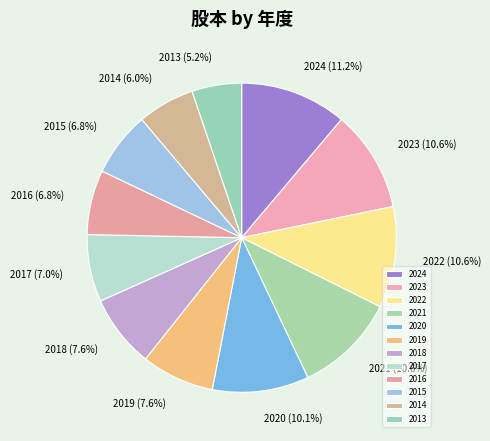

To the nearest percent, what percentage of the pie is 2021?

11%